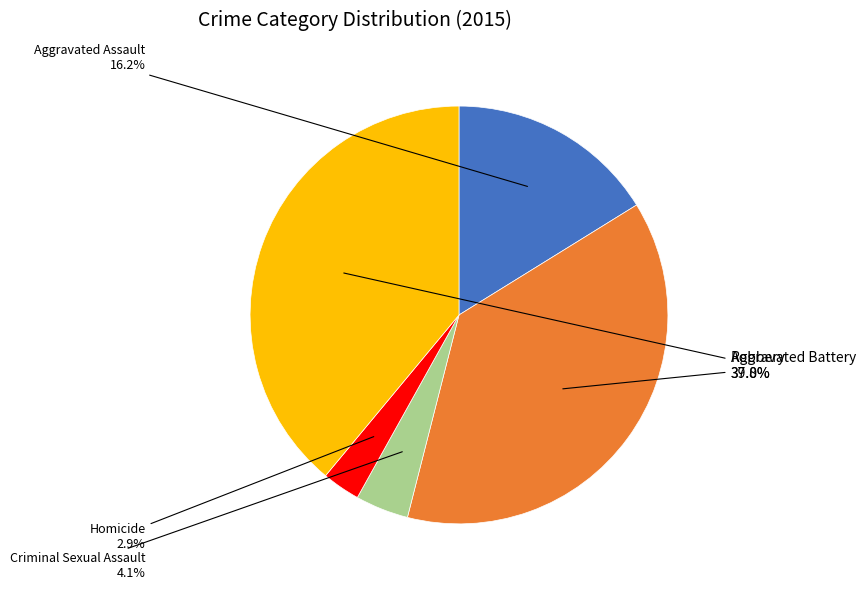

Does any single category account for the majority?

No